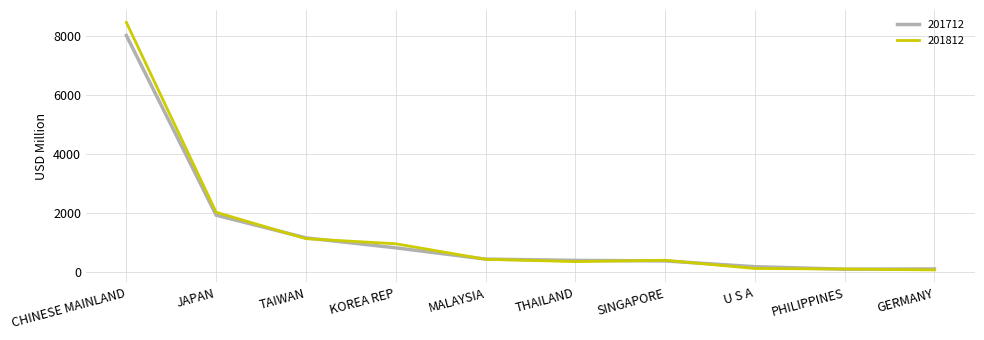

What is the maximum value shown in the chart?

8468.7